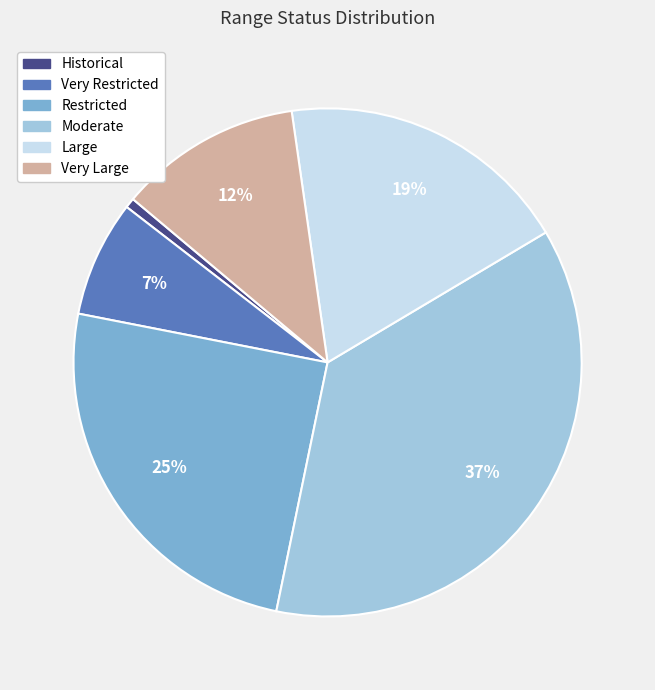

To the nearest percent, what percentage of the pie is Restricted?

25%